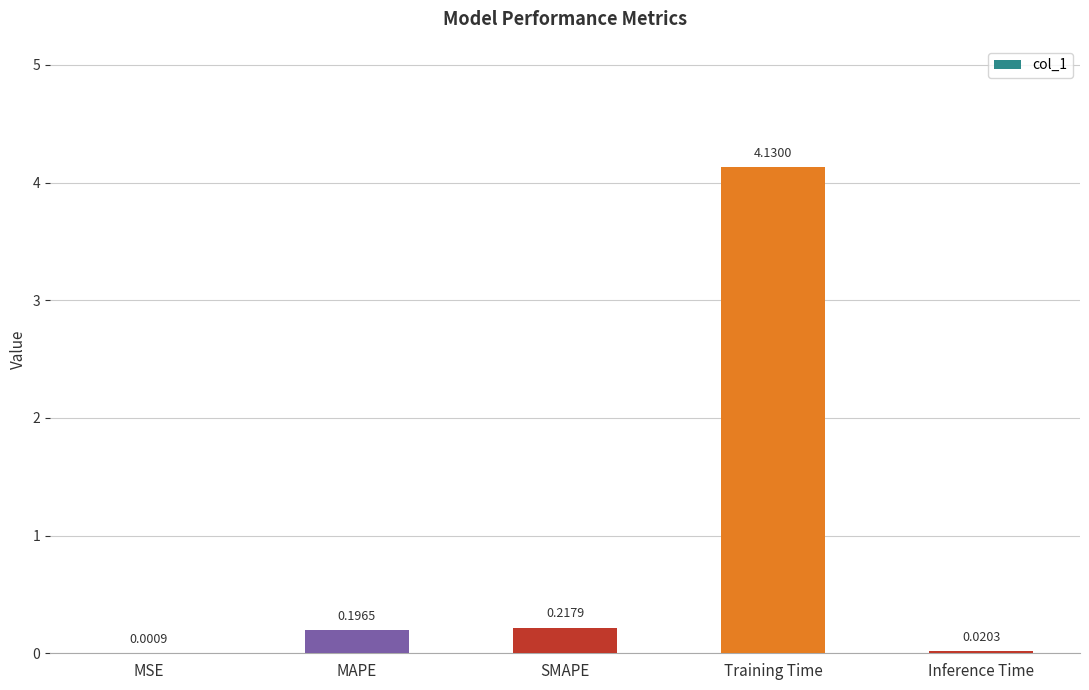

Where is the data nearest to the value 2?

SMAPE